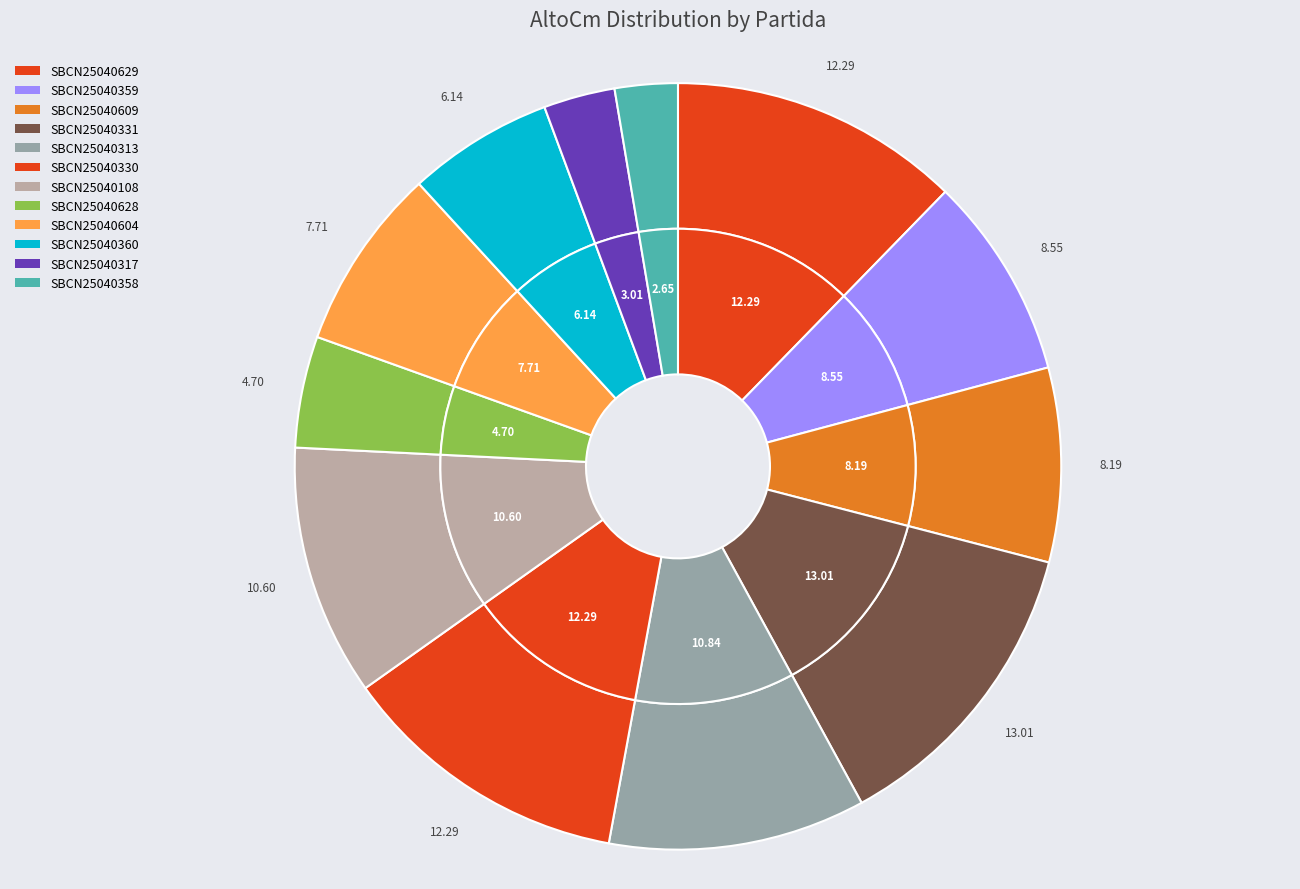

Is it true that SBCN25040360 is 6% of the pie?

True